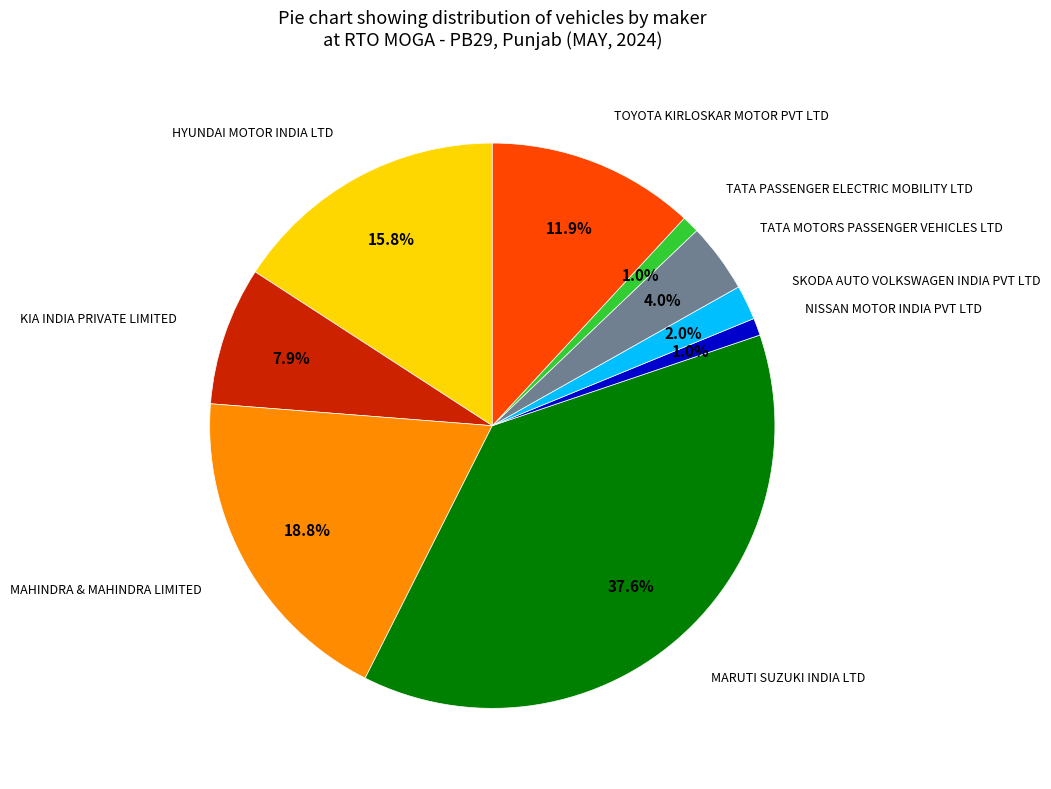

Is there a majority slice in this chart?

No